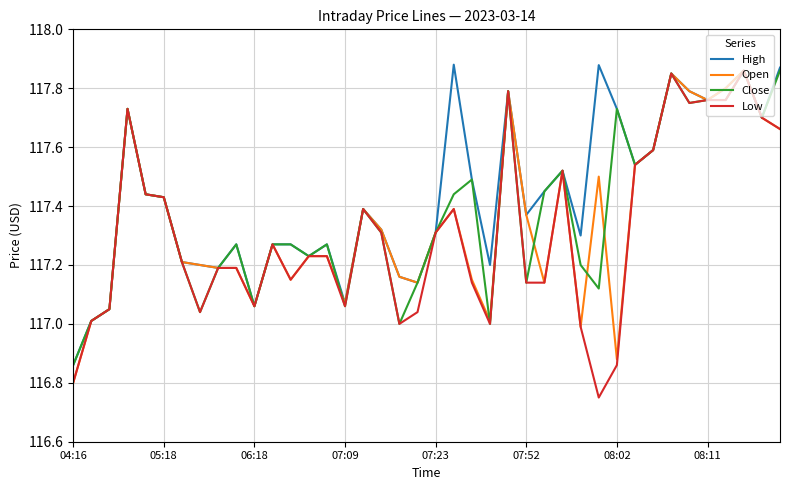

At how many categories does at least one series exceed 117?

39